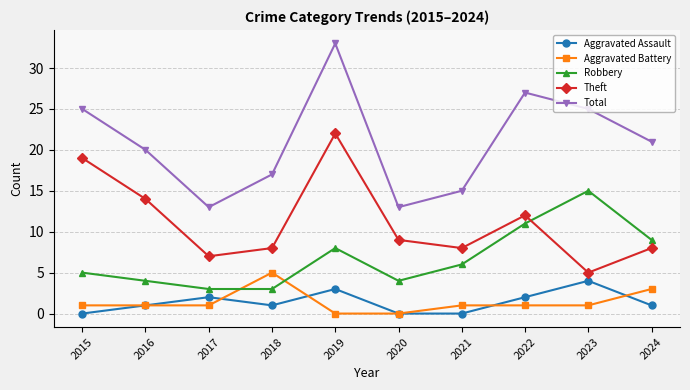

Where does the Theft series first go above 9?

2015